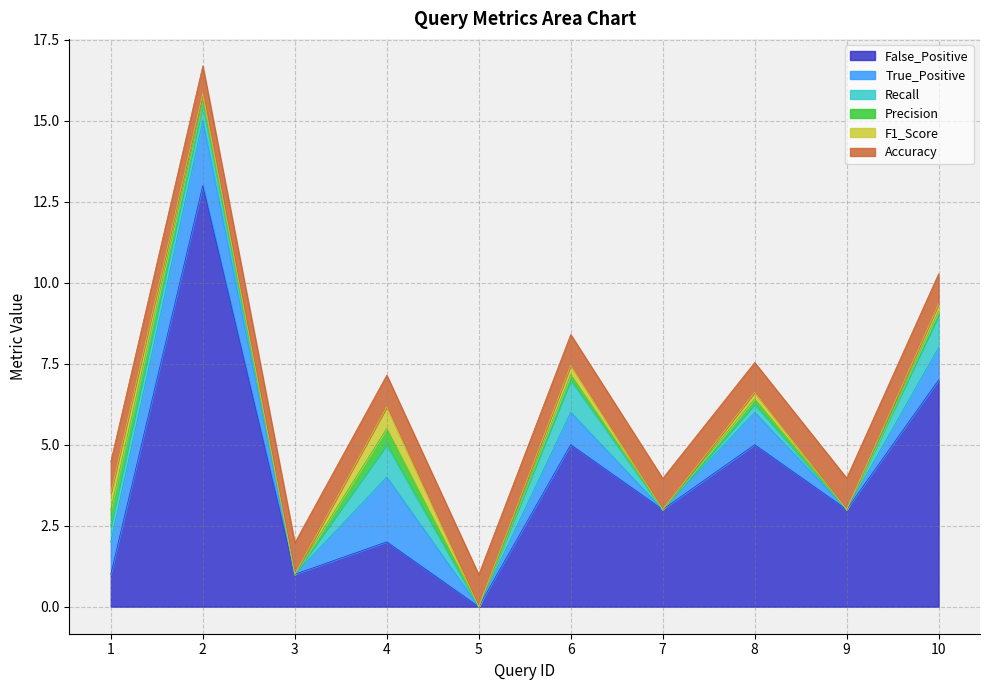

List the series in order of their peak value, lowest first.

Precision, F1_Score, Accuracy, Recall, True_Positive, False_Positive